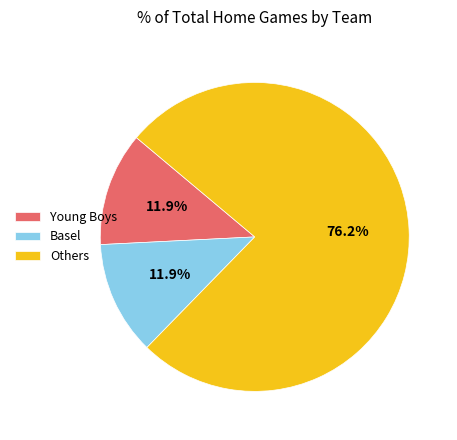

Does Others account for over 50% of the chart?

Yes